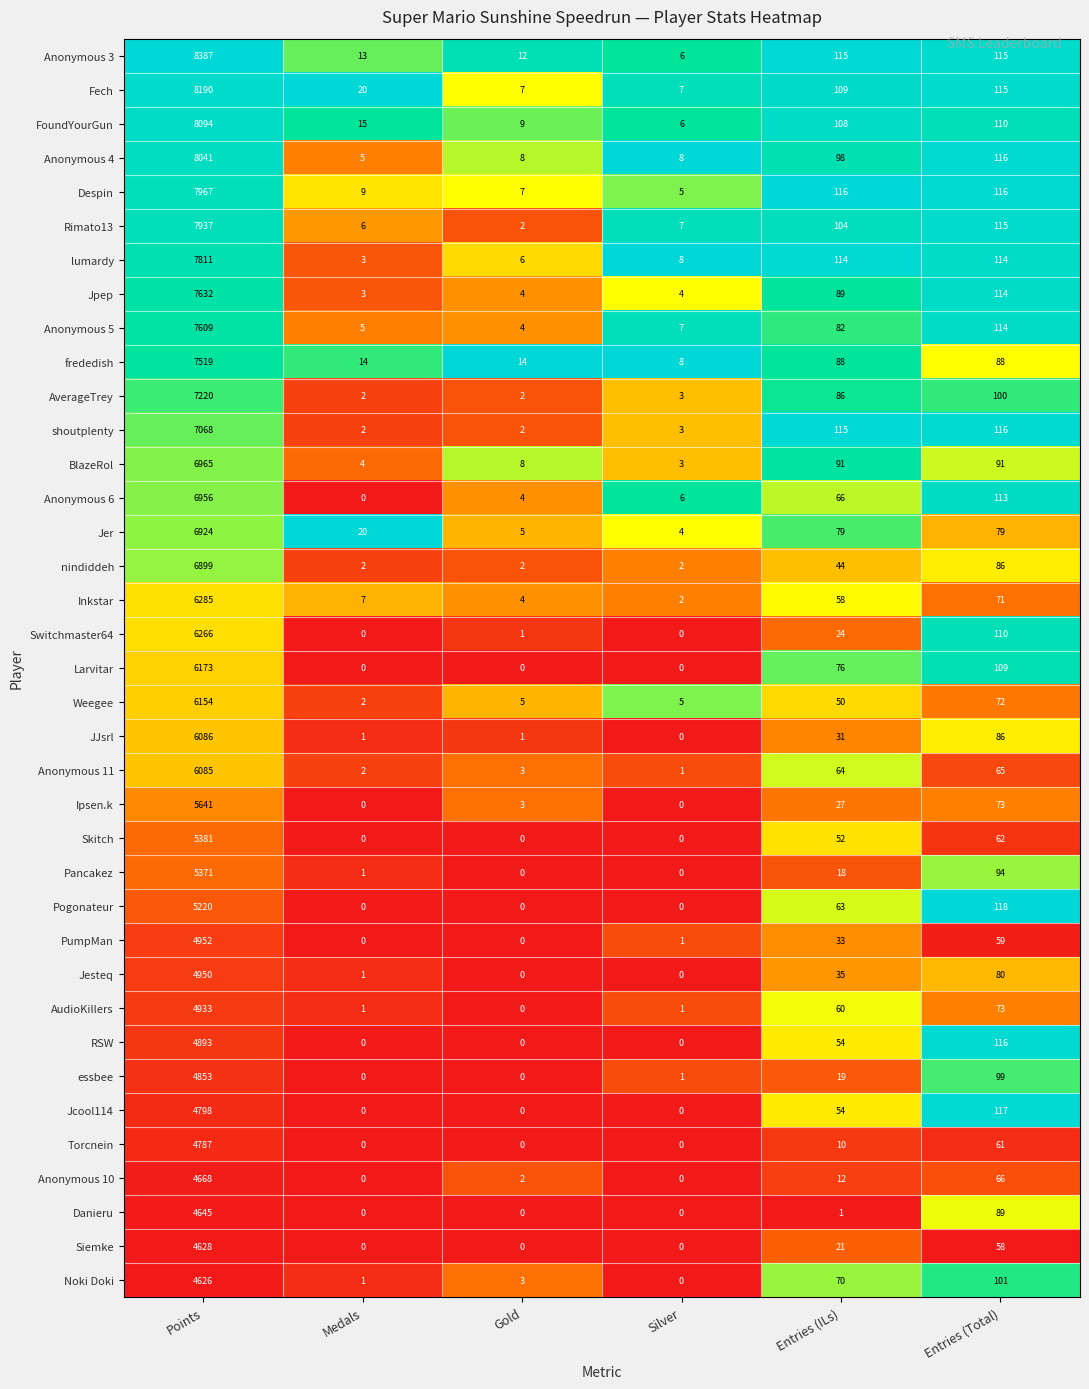

The value of AverageTrey at Entries (ILs) is 86. True or false?

True